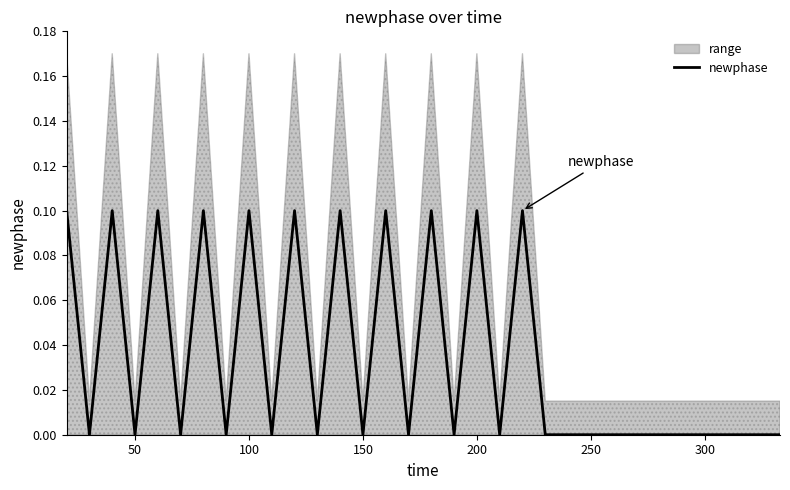

Which label corresponds to the smallest value in the chart?

50